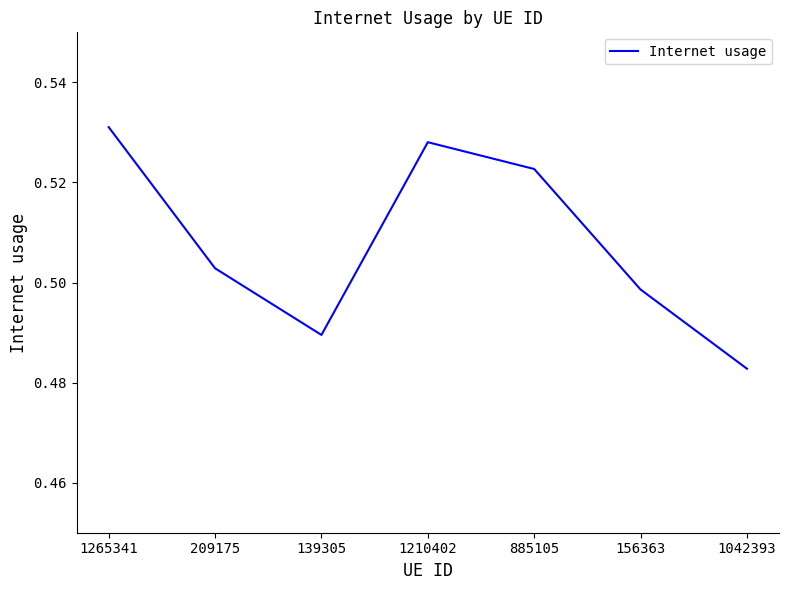

Rank the categories by value from lowest to highest.

1042393, 139305, 156363, 209175, 885105, 1210402, 1265341